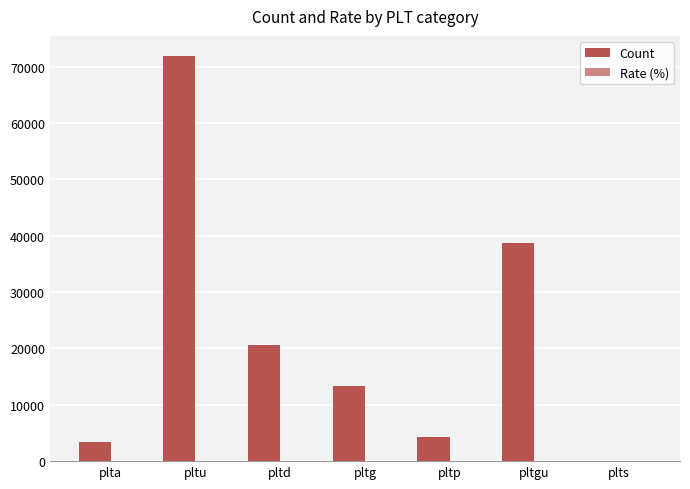

How many distinct data groups are displayed?

2